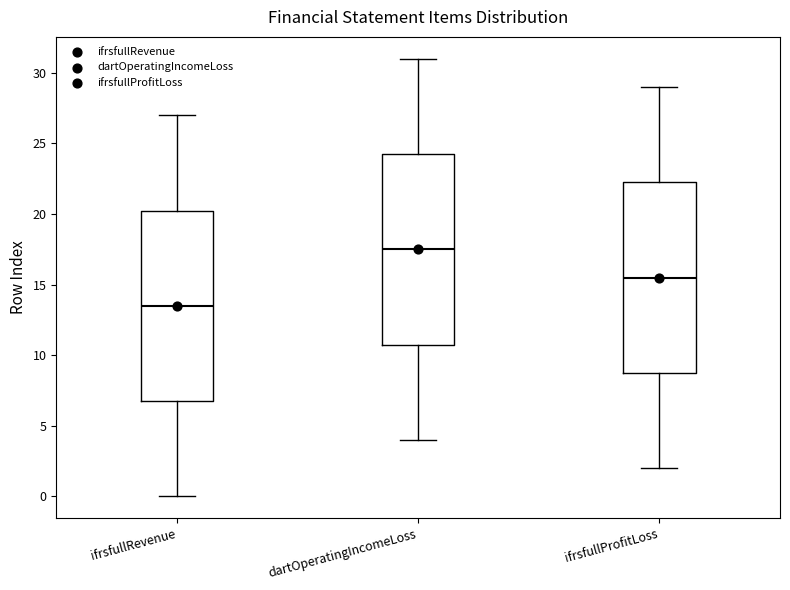

Reading left to right, read every box against the y-axis: the position of its median line, the range the box covers, and the ends of its whiskers. The values are not printed on the chart, so give them approximately, as read against the axis.

ifrsfullRevenue: median 13.5, box 7.0 to 20.5, whiskers 0.0 to 27.0
dartOperatingIncomeLoss: median 17.5, box 11.0 to 24.5, whiskers 4.0 to 31.0
ifrsfullProfitLoss: median 15.5, box 9.0 to 22.5, whiskers 2.0 to 29.0